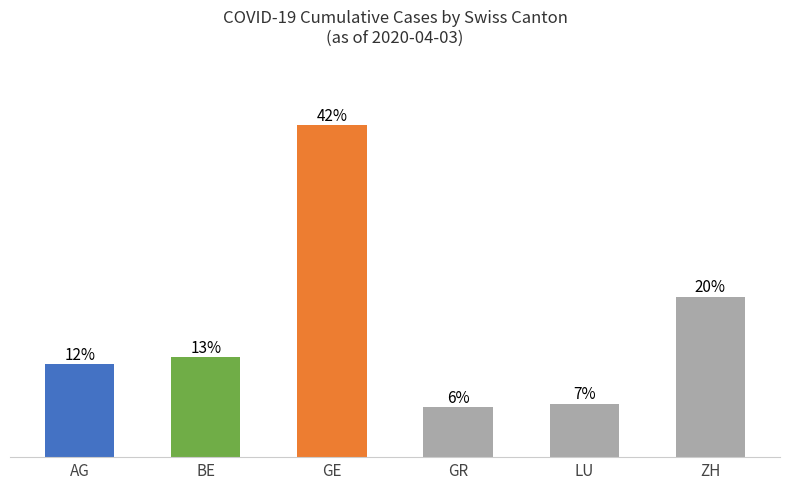

What position from the left is AG?

1